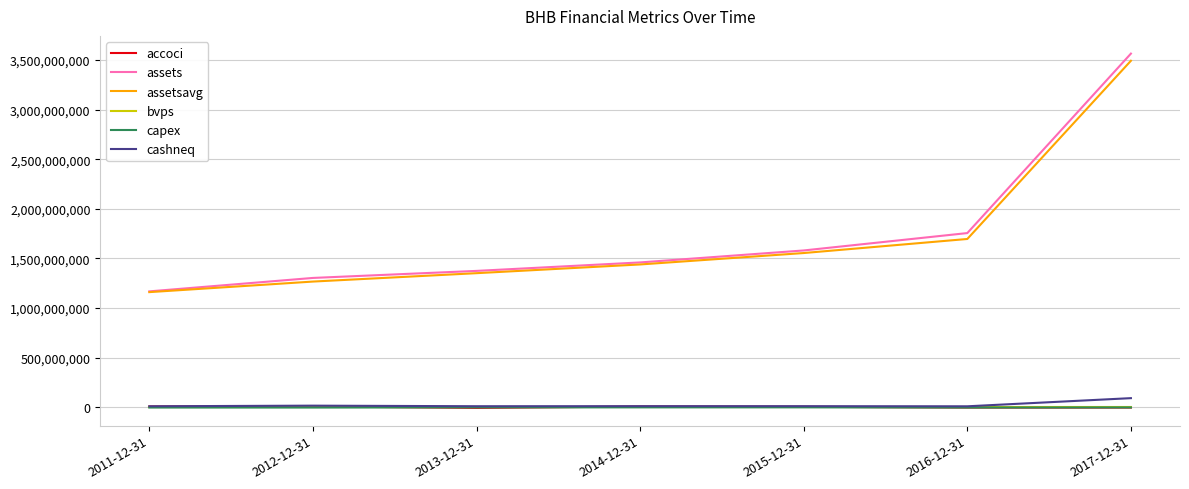

What is the difference between the second highest and second lowest values in the cashneq series?

6272000.0